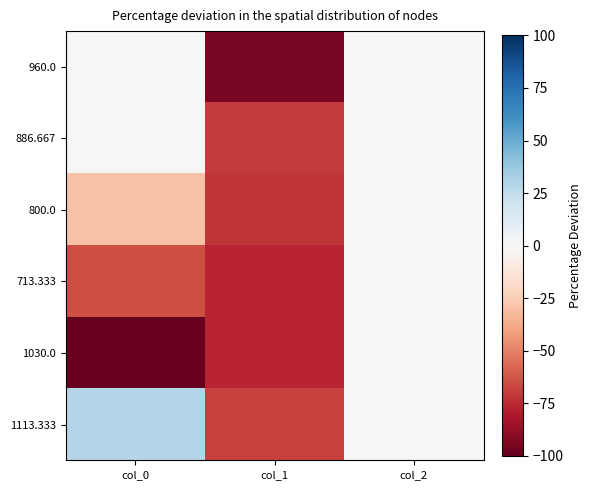

Reading left to right, transcribe all the data shown in this chart.

960.0: col_0=0.7	col_1=-95.0	col_2=0.0
886.667: col_0=0.7	col_1=-70.0	col_2=0.0
800.0: col_0=-29.3	col_1=-71.2	col_2=0.0
713.333: col_0=-64.6	col_1=-76.2	col_2=0.0
1030.0: col_0=-100.0	col_1=-76.2	col_2=0.0
1113.333: col_0=29.3	col_1=-68.8	col_2=0.0